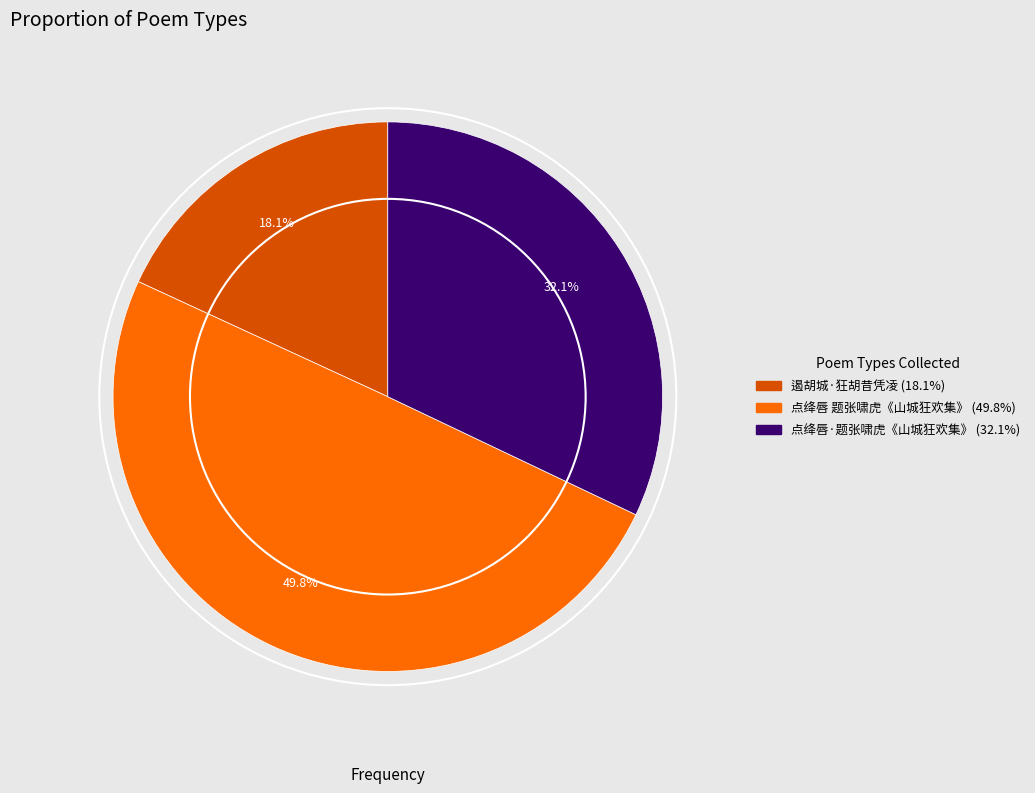

What percentage is NOT represented by 点绛唇 题张啸虎《山城狂欢集》?

50.2%